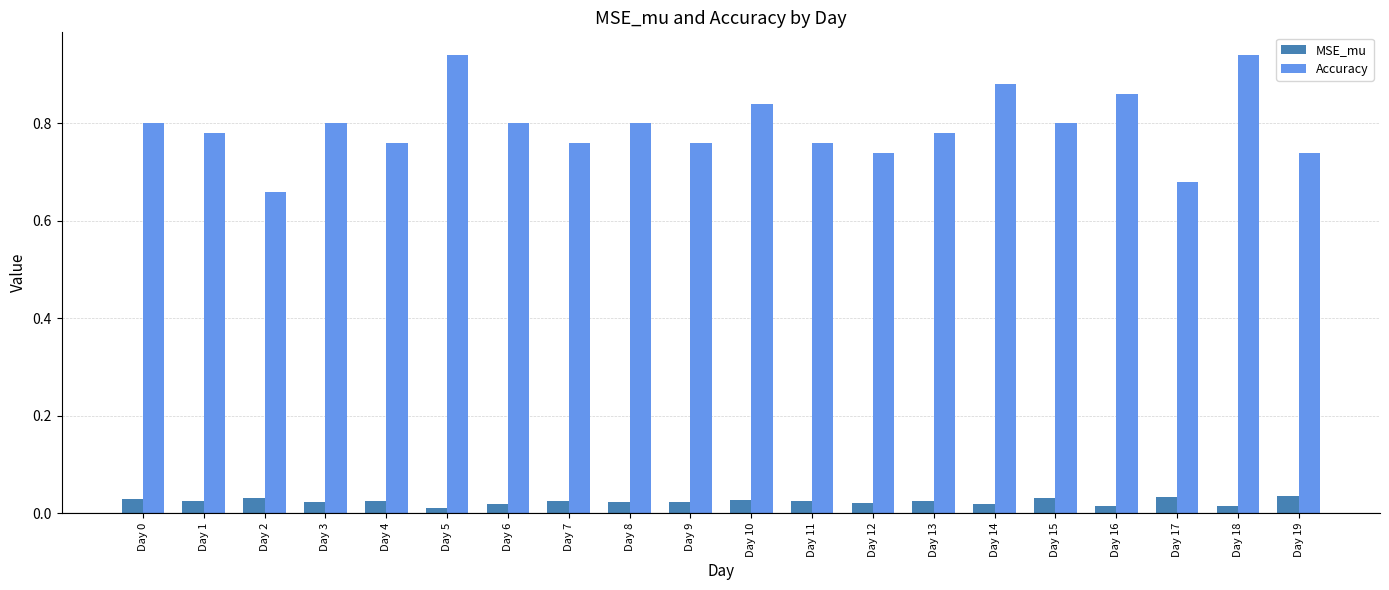

Between Day 2 and Day 3, which series saw the biggest shift?

Accuracy